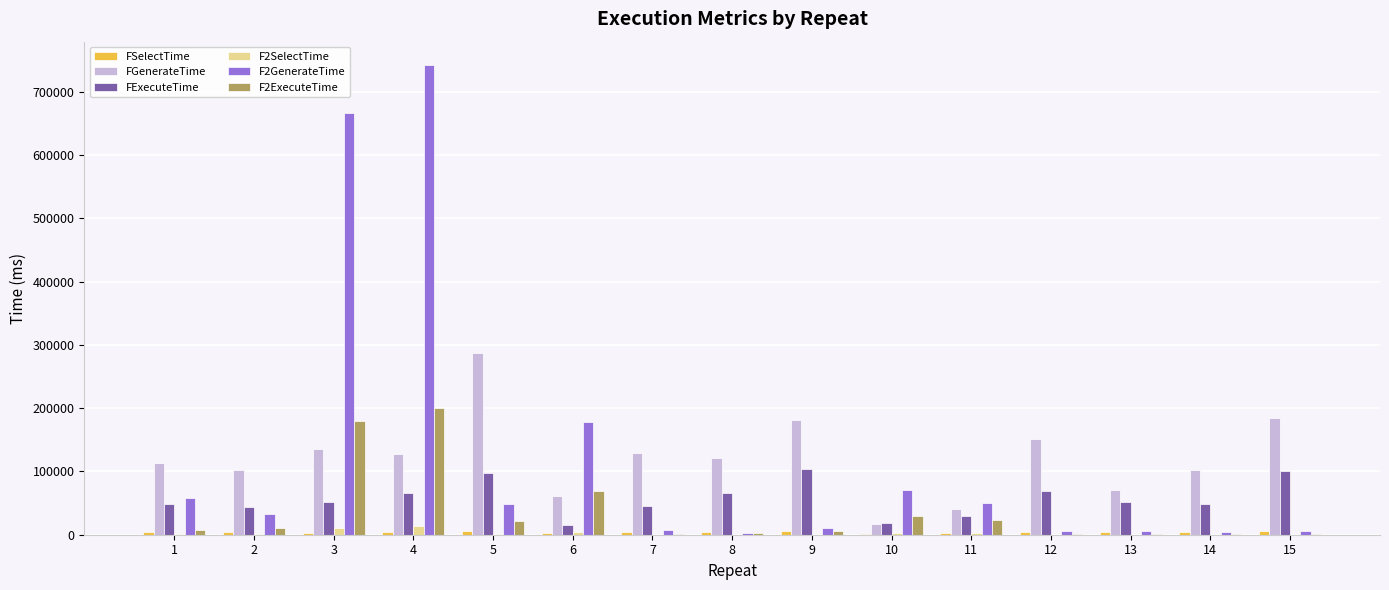

What is the average value of the F2ExecuteTime series?

37042